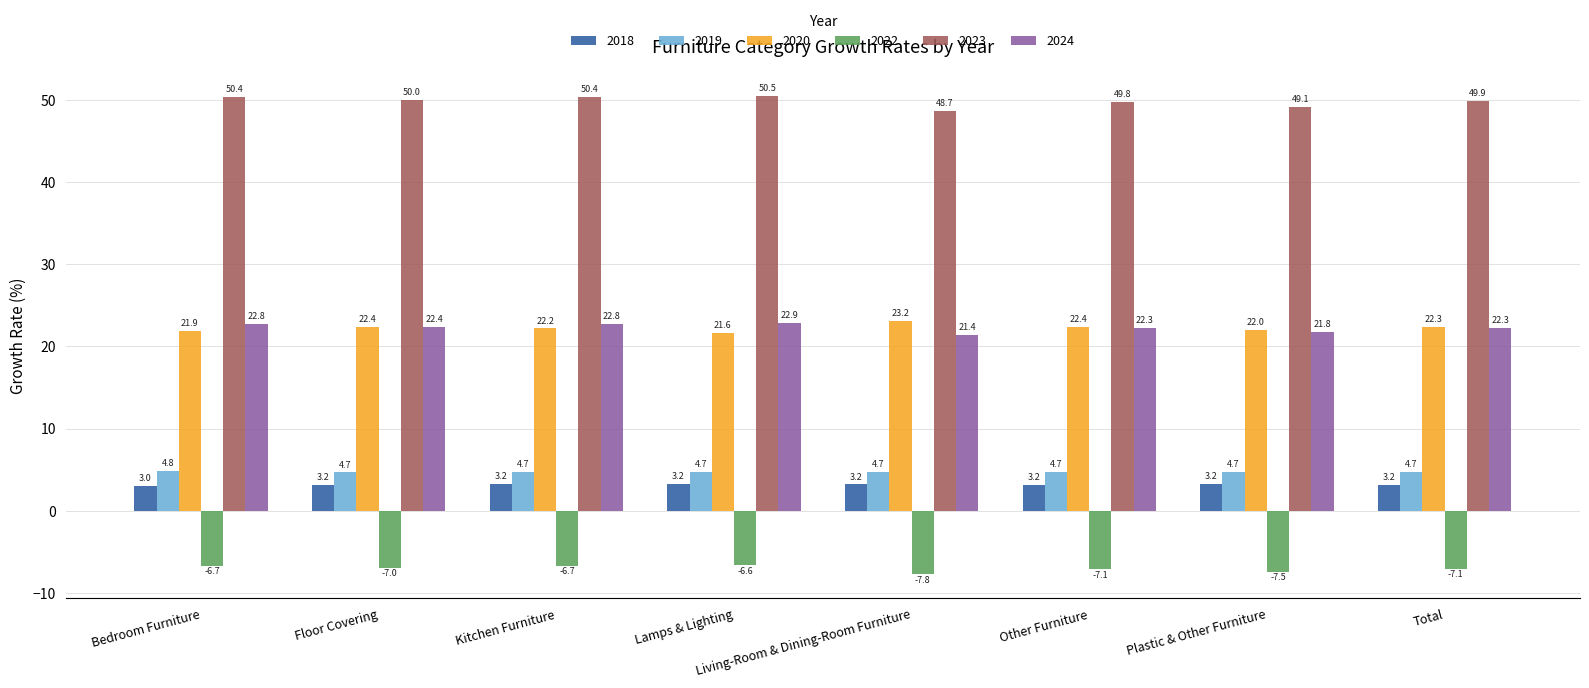

What is the label of the 2nd bar from the left?

Floor Covering